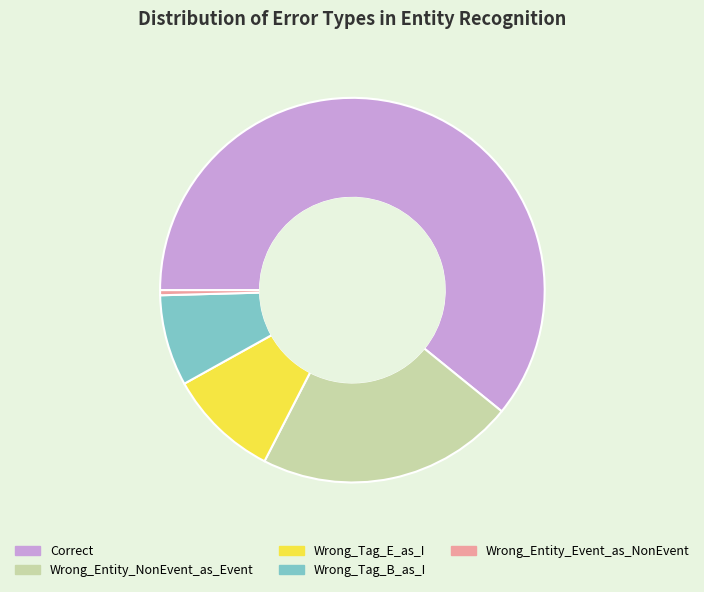

How many segments does this pie chart have?

5